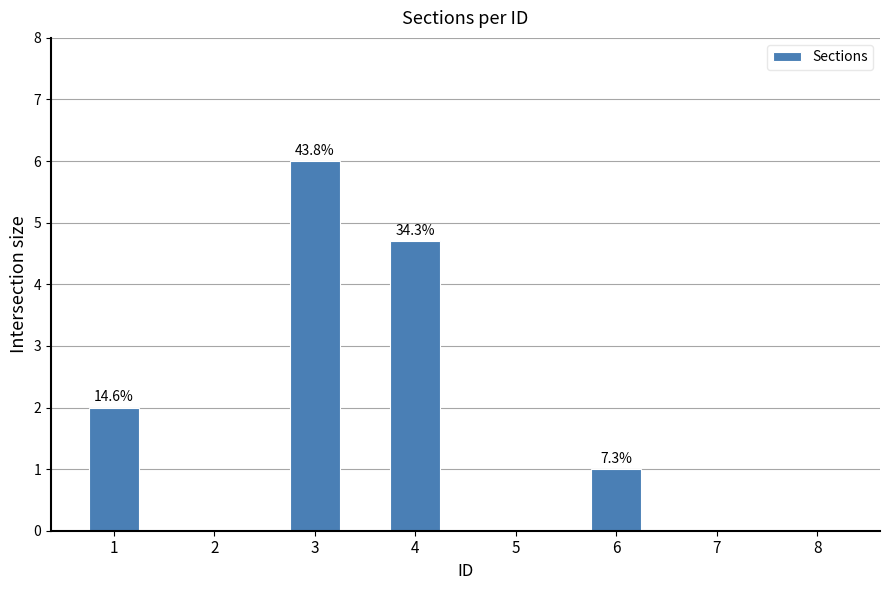

True or false: the data shows 7.2 at 4.

False